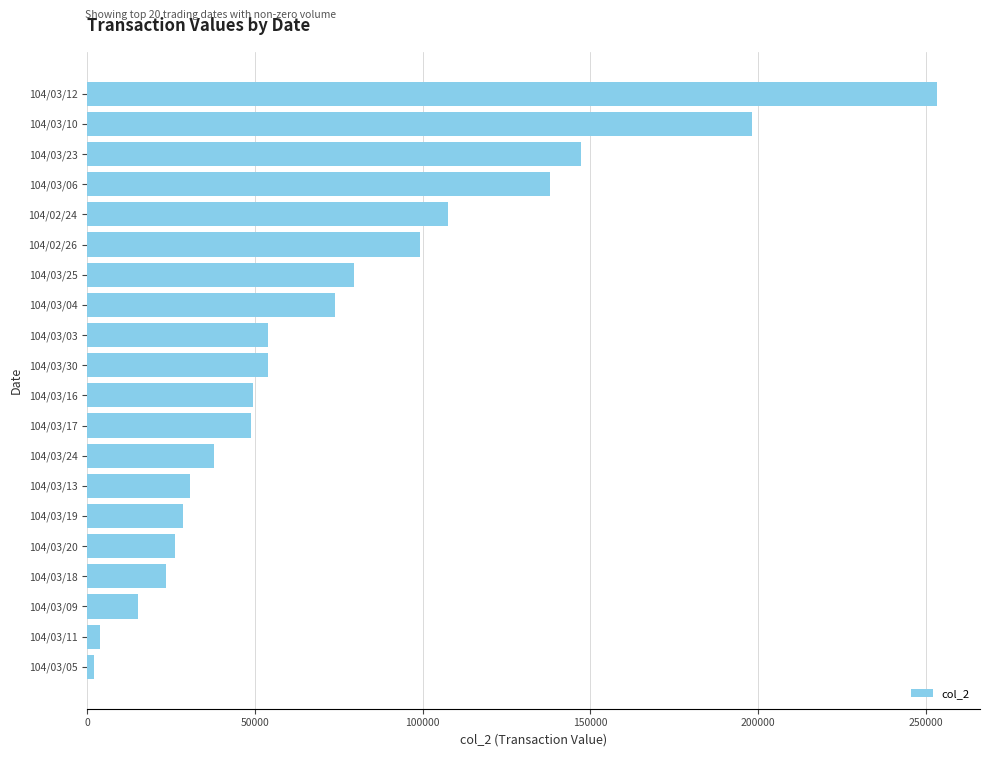

What is the average value?

73532